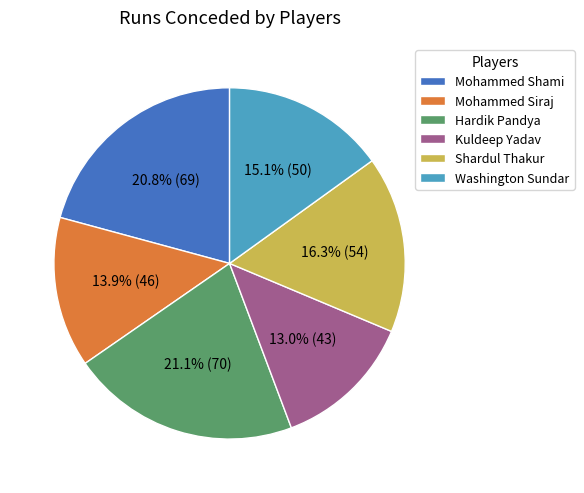

Which slice is the smallest?

Kuldeep Yadav